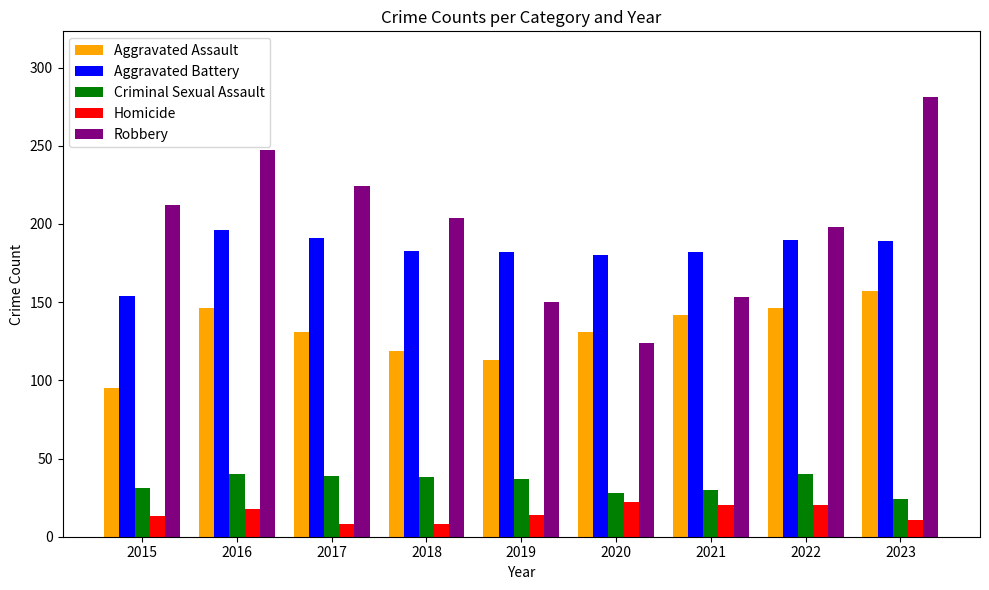

Is the value of Homicide at 2018 greater than the value of Robbery at 2015?

No